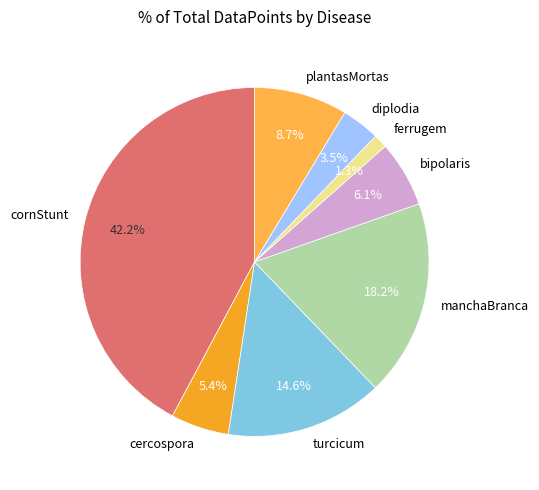

What portion of the pie excludes diplodia?

96.5%